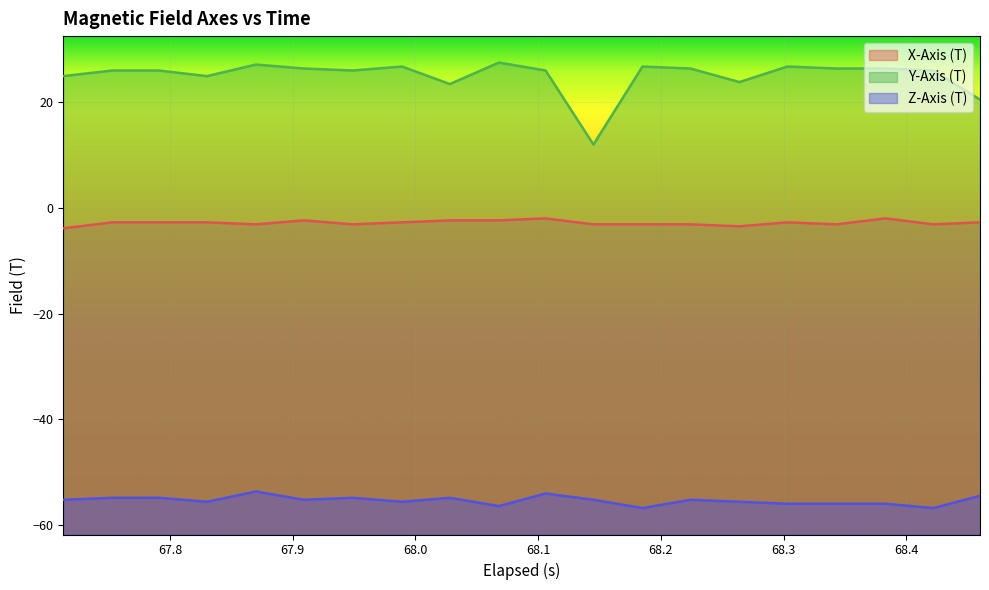

Which series has the largest range (max minus min)?

Y-Axis (T)